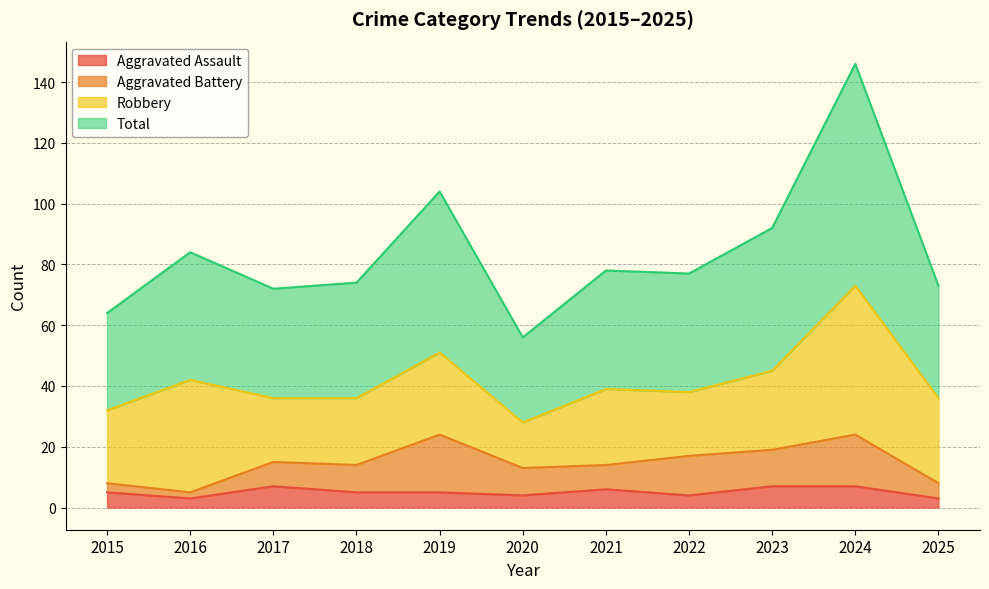

What is the value of the Total point at the 7th from the left?

78